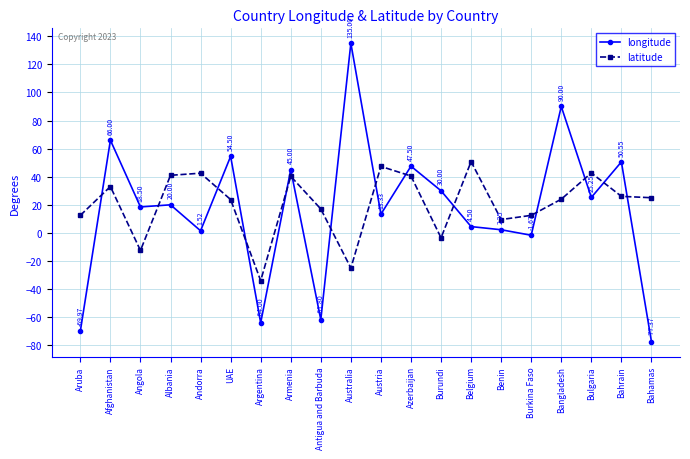

What is the difference between the highest and lowest values at Aruba?

82.5